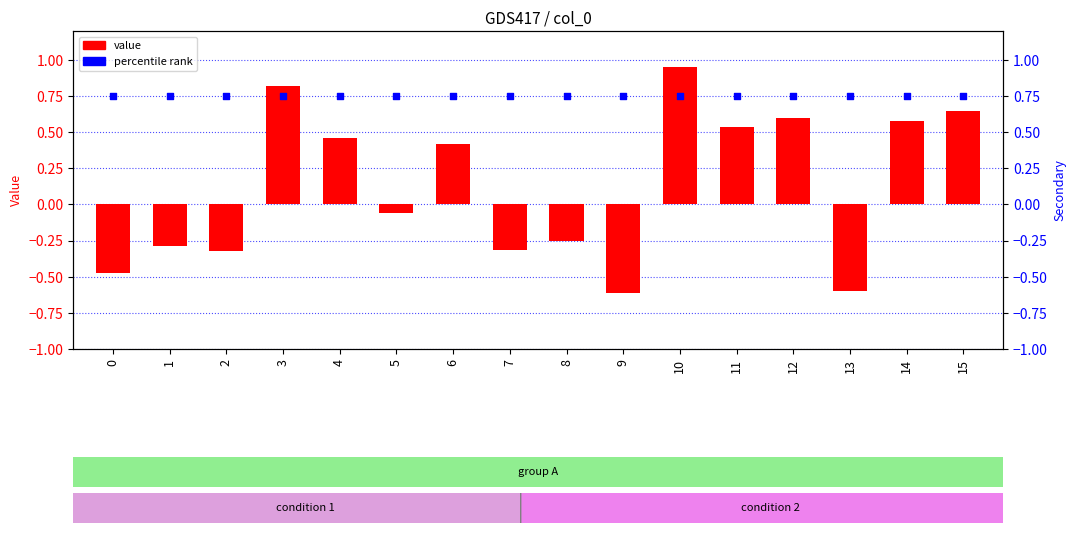

At how many categories does at least one series exceed 0?

16